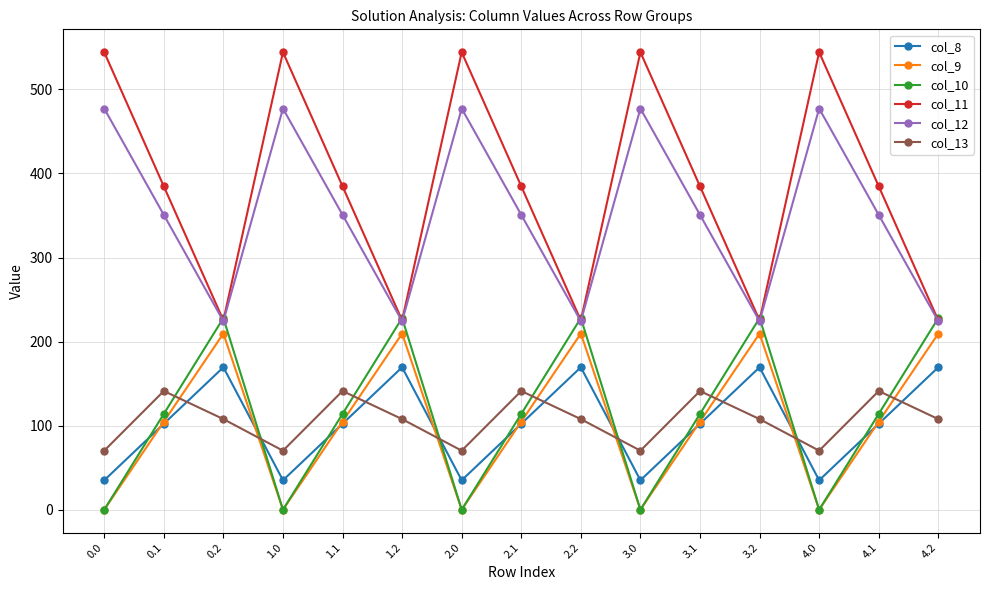

What position from the right is 1.1?

11